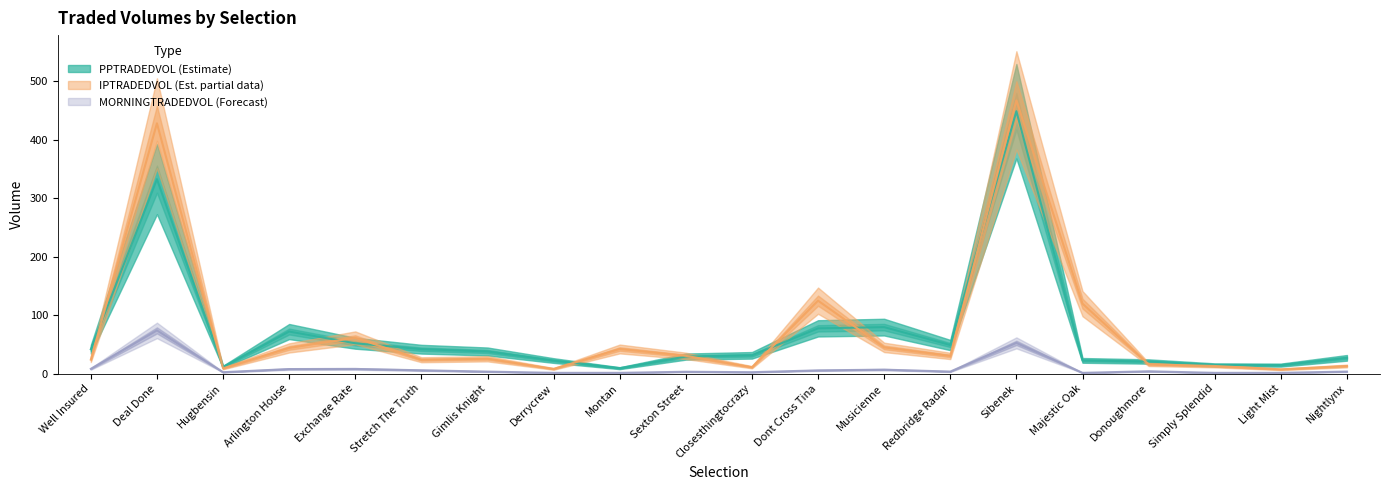

How many distinct data groups are displayed?

3